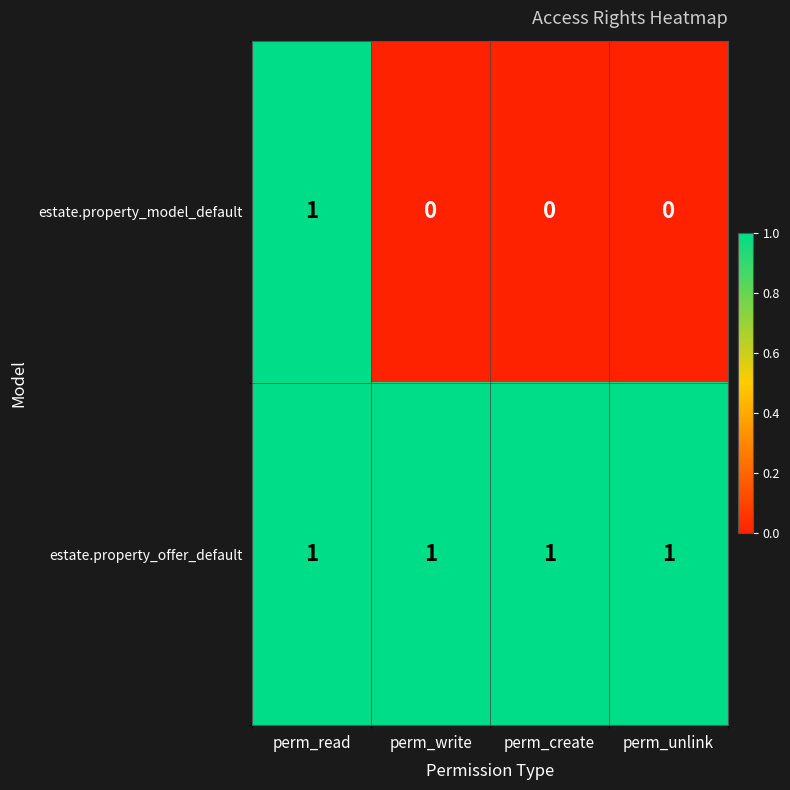

What is the maximum value shown in the chart?

1